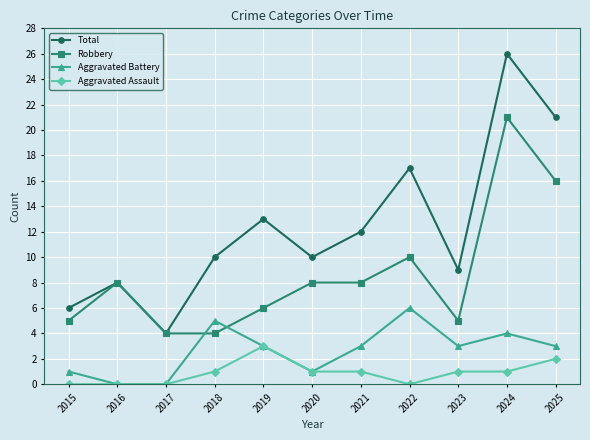

True or false: Aggravated Battery has more than 1 interior local peaks.

True